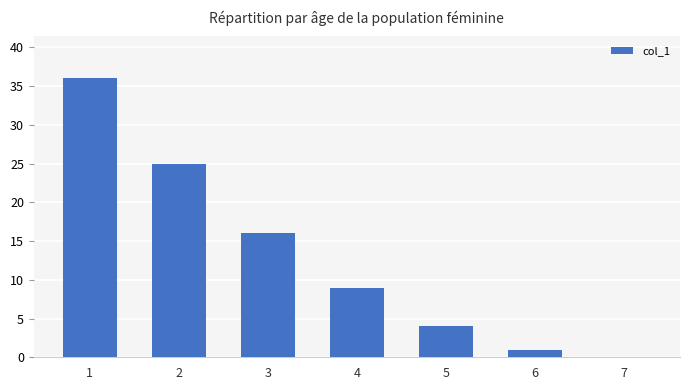

What is the greatest value displayed?

36